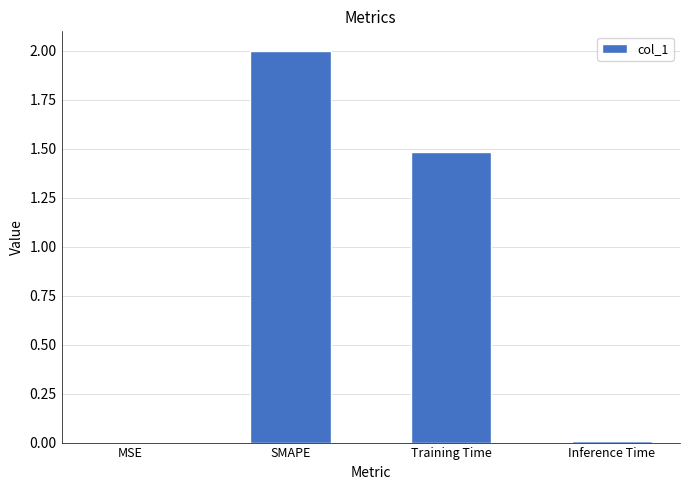

What is the sum of all values?

3.5